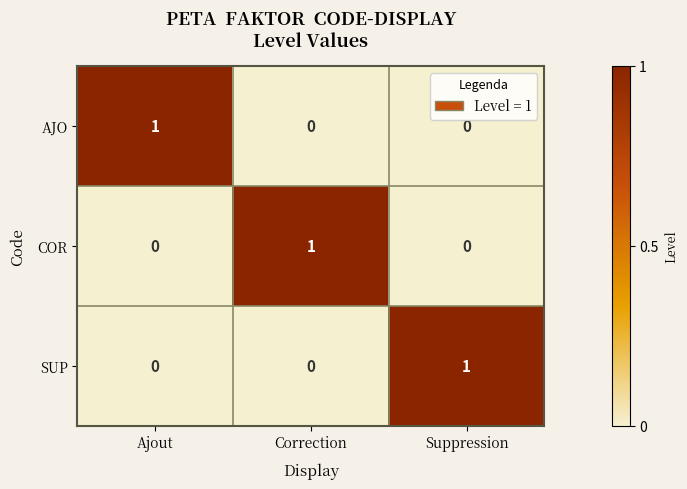

The value of AJO at Suppression is 0. True or false?

True